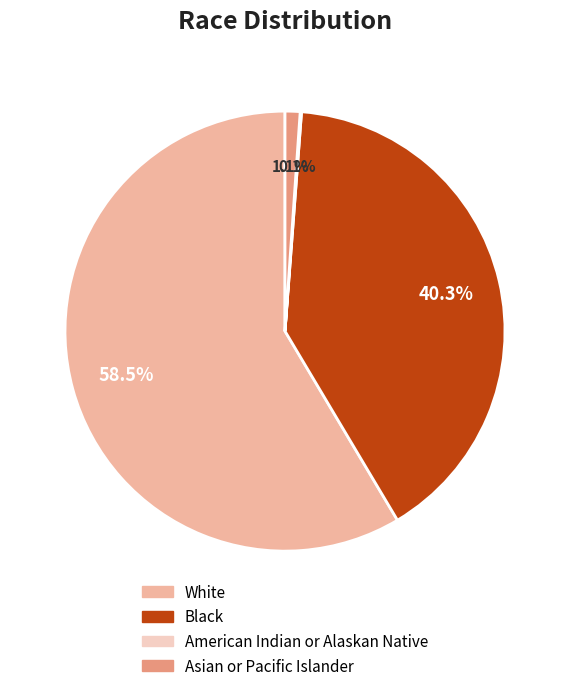

What percentage is NOT represented by Asian or Pacific Islander?

98.9%